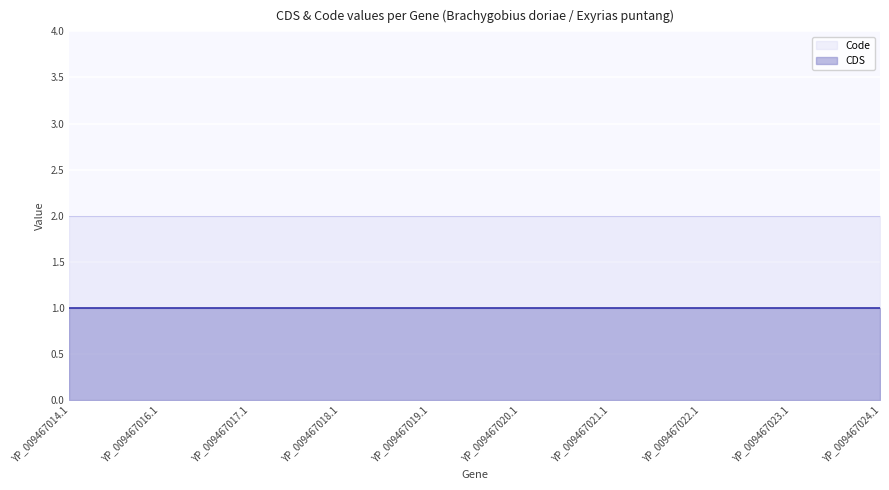

Rank the series by their maximum value, from lowest to highest.

CDS, Code